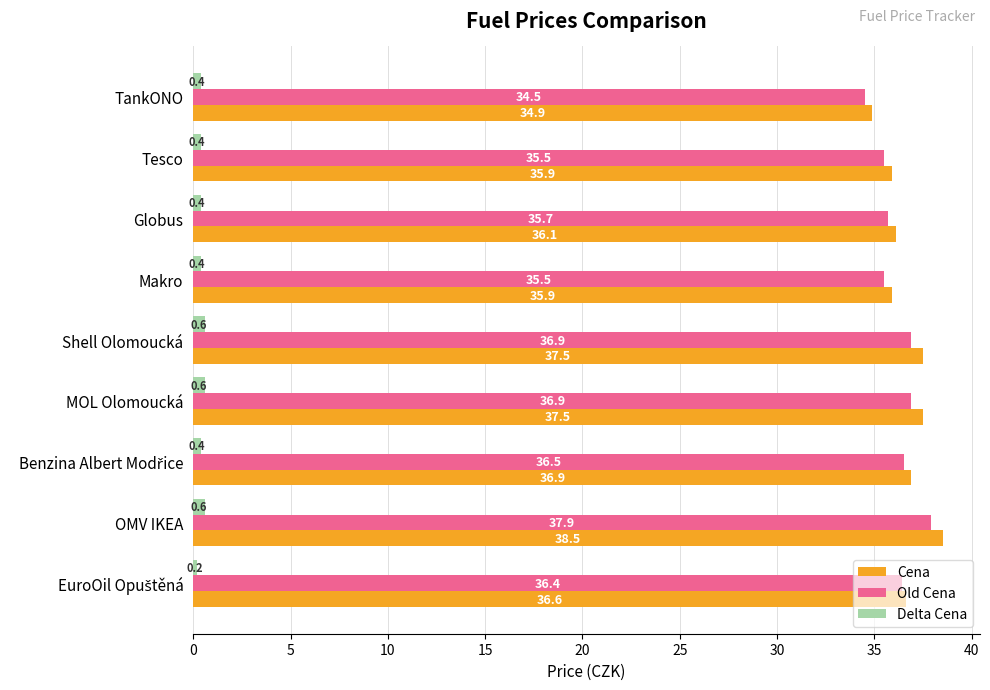

What is the highest value of the Cena series?

38.5